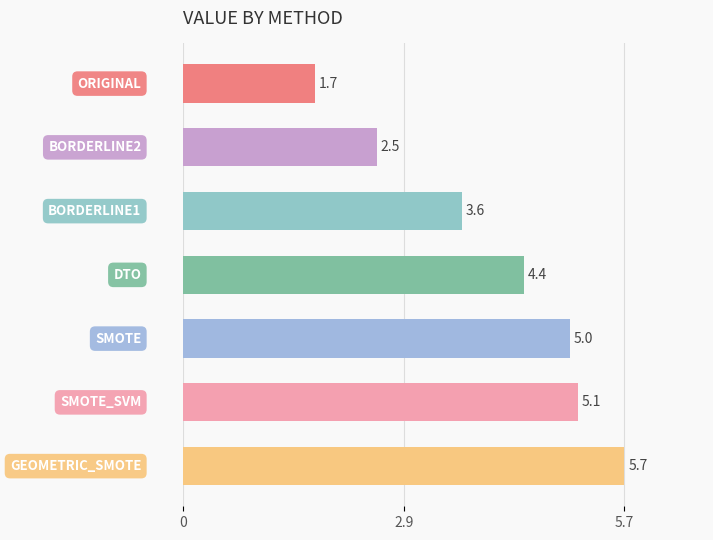

What is the minimum value shown in the chart?

1.7